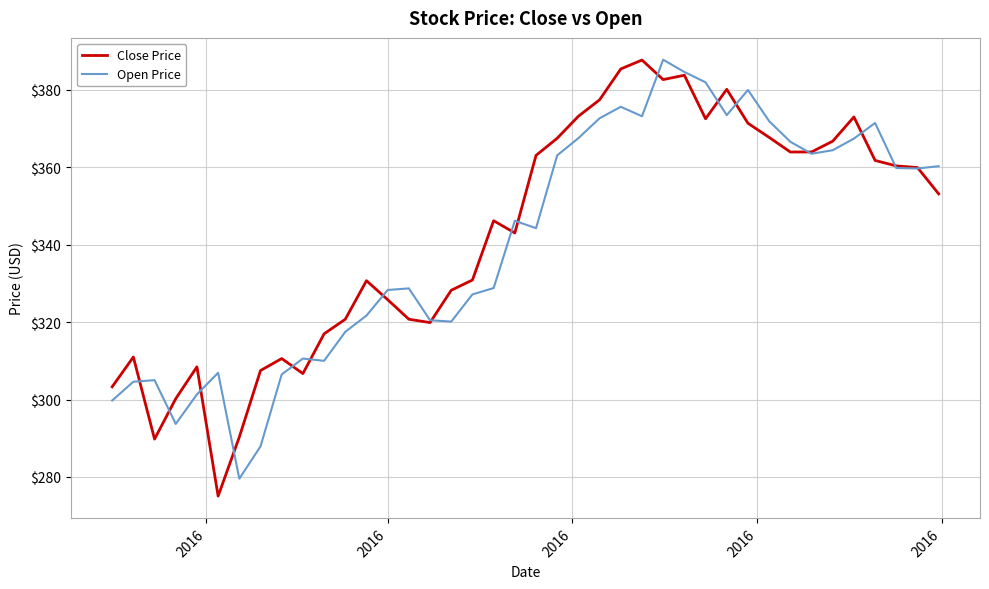

How many values in the Open Price series exceed 346?

20